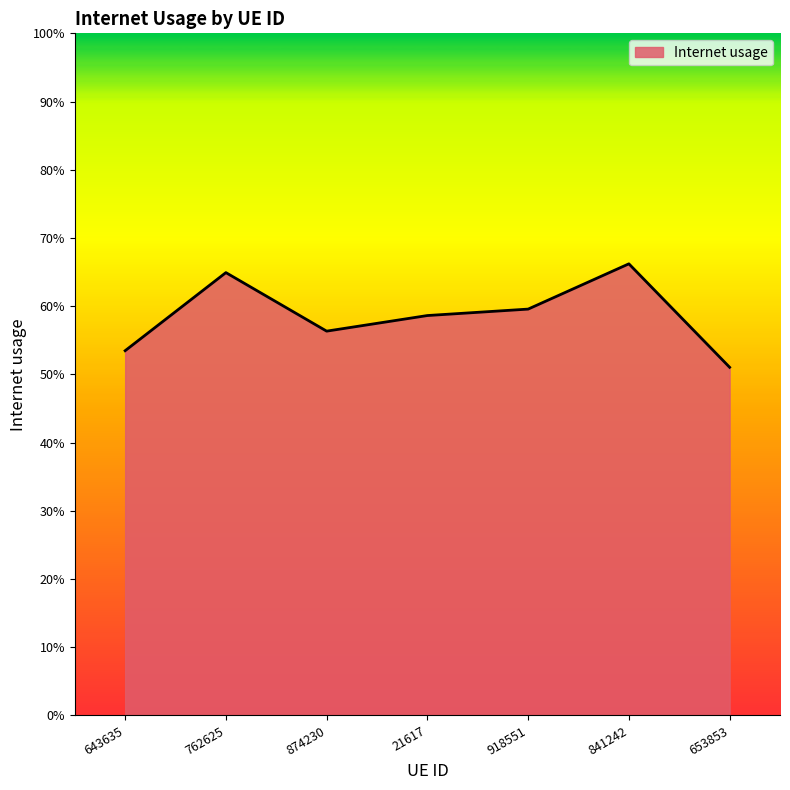

Where is the data nearest to the value 0?

653853